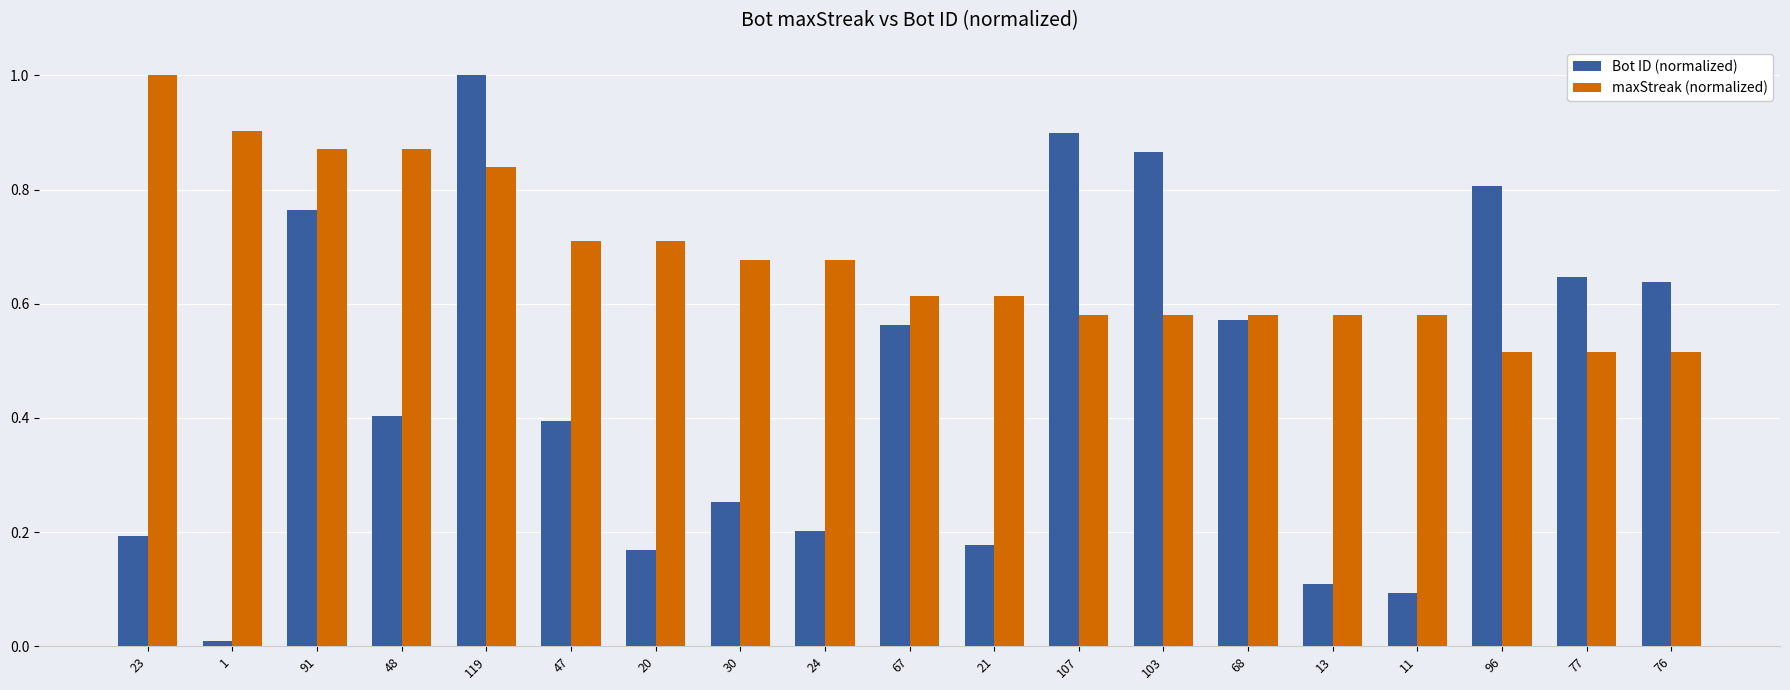

What is the sum of all Bot ID (normalized) values?

8.8